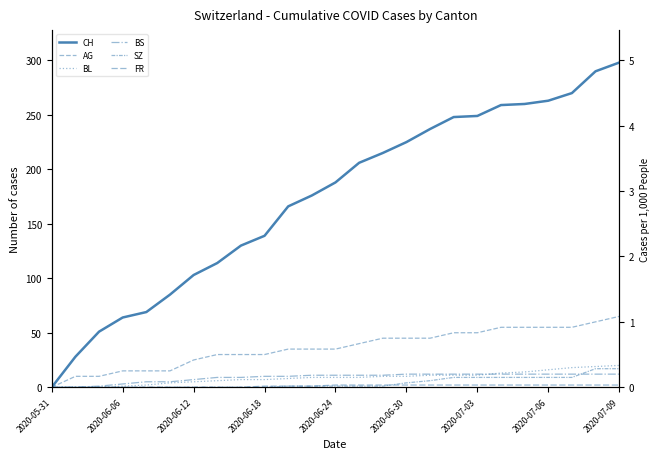

What is the average value of the SZ series?

4